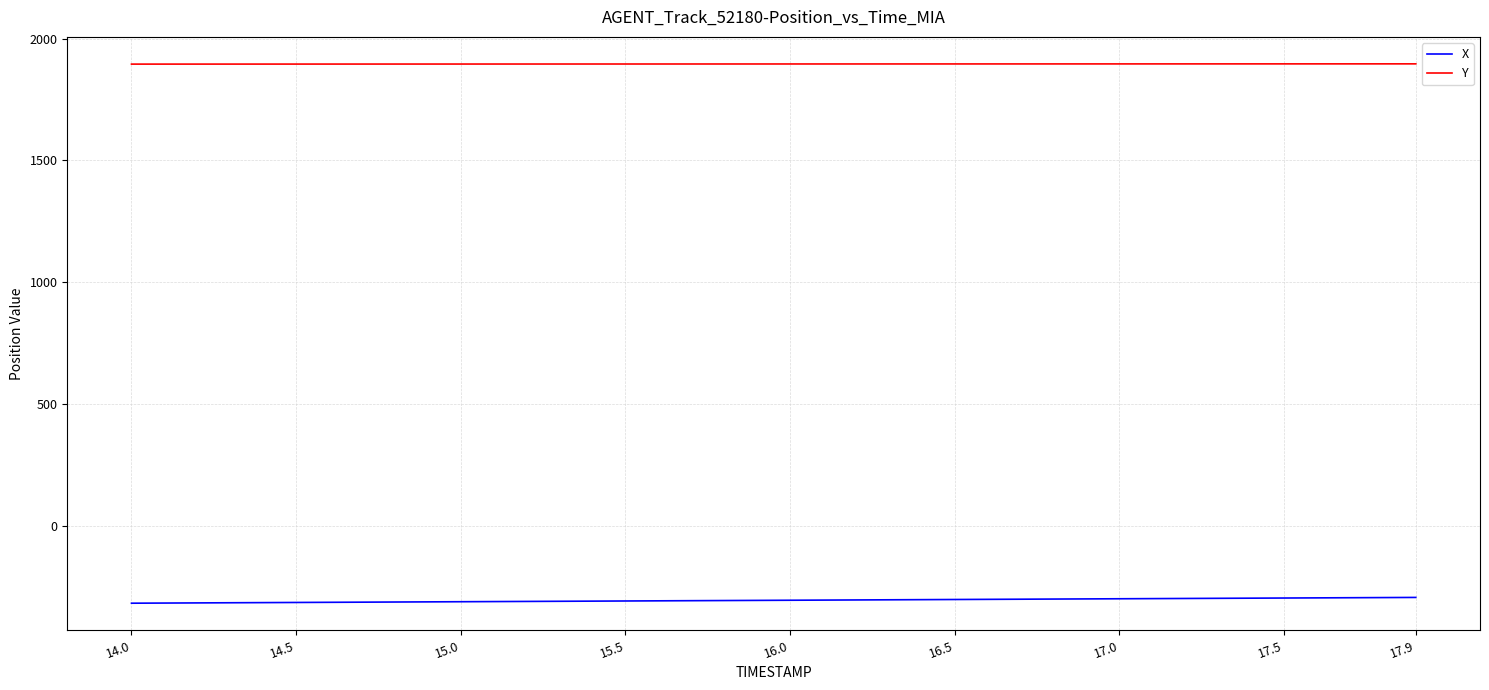

True or false: X and Y intersect in this chart.

False